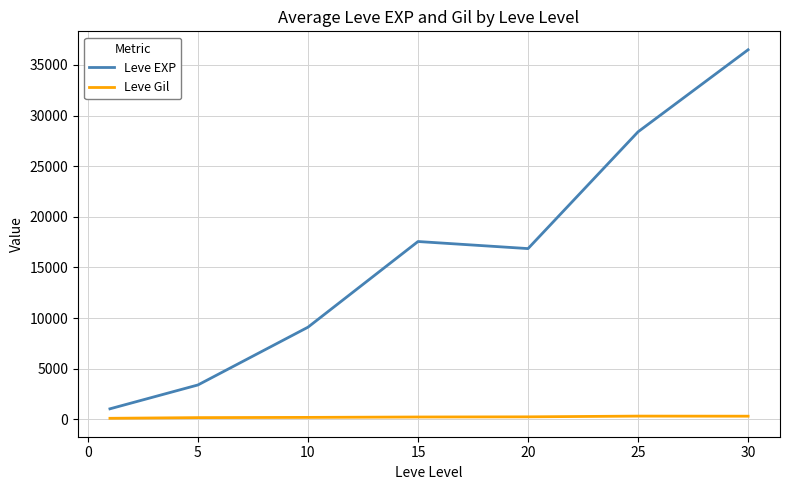

Rank the series by their average value, from highest to lowest.

Leve EXP, Leve Gil